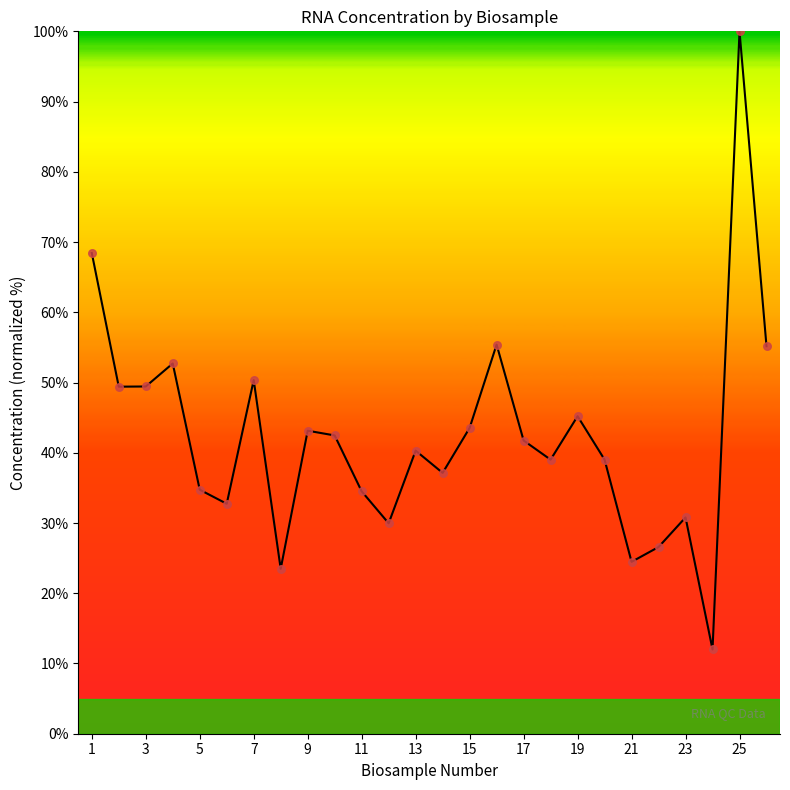

What is the greatest value displayed?

100.0